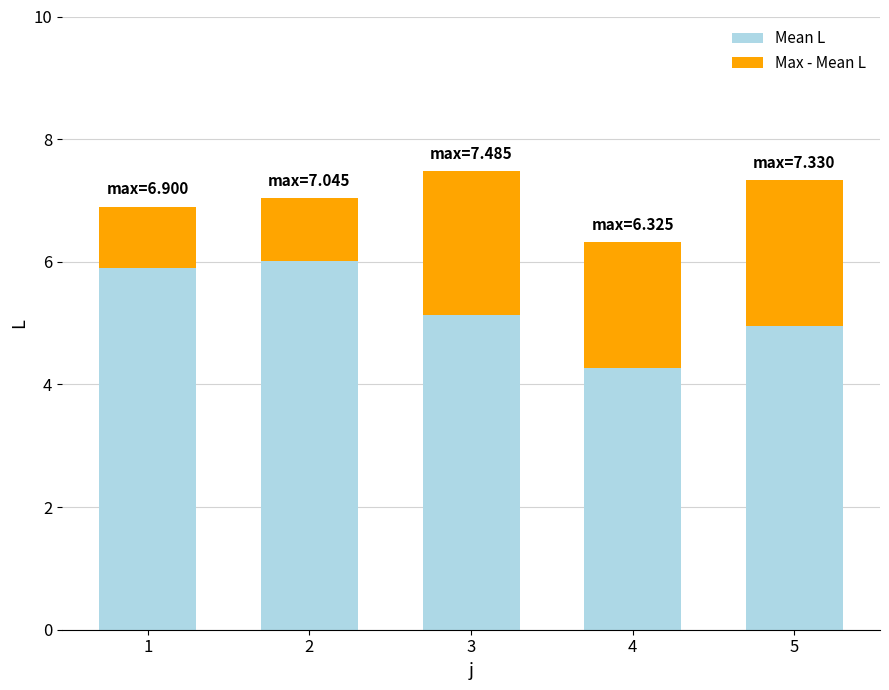

Reading right to left, transcribe the values for Mean L.

5=5.0	4=4.3	3=5.1	2=6.0	1=5.9